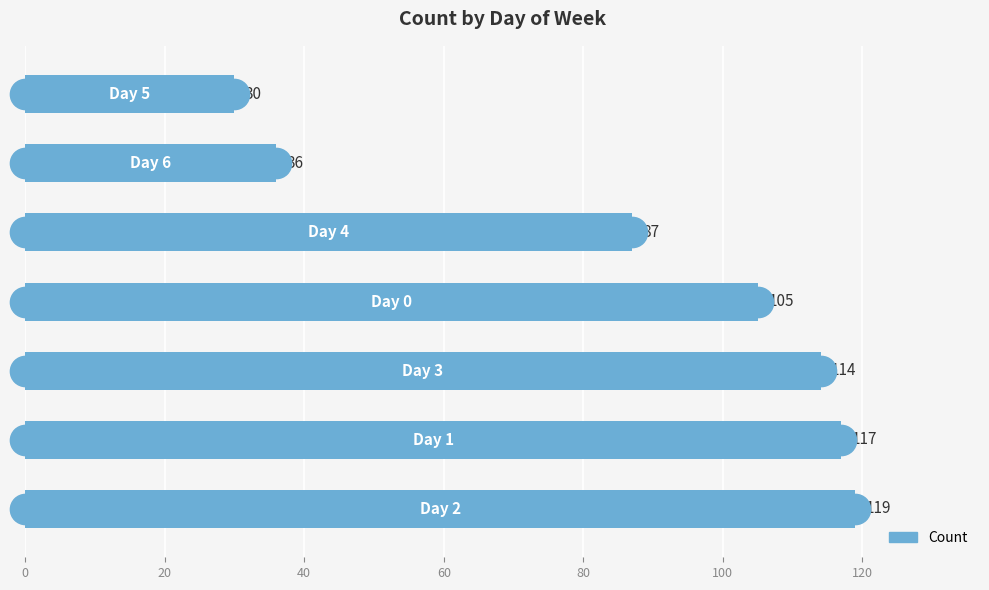

Reading bottom to top, list all the values displayed in this chart.

119	117	114	105	87	36	30